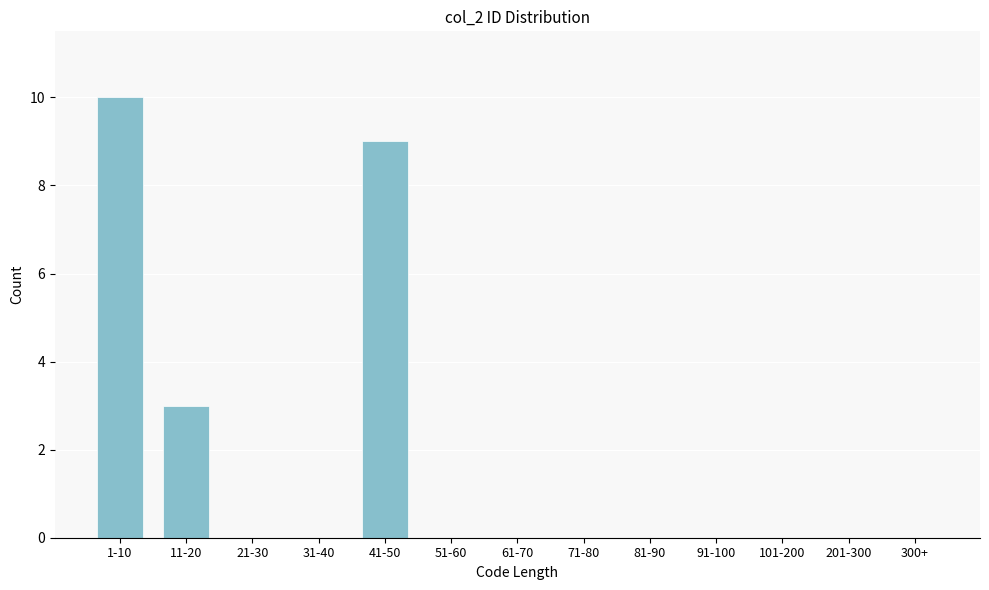

Reading left to right, transcribe all the data shown in this chart.

1-10=10	11-20=3	21-30=0	31-40=0	41-50=9	51-60=0	61-70=0	71-80=0	81-90=0	91-100=0	101-200=0	201-300=0	300+=0